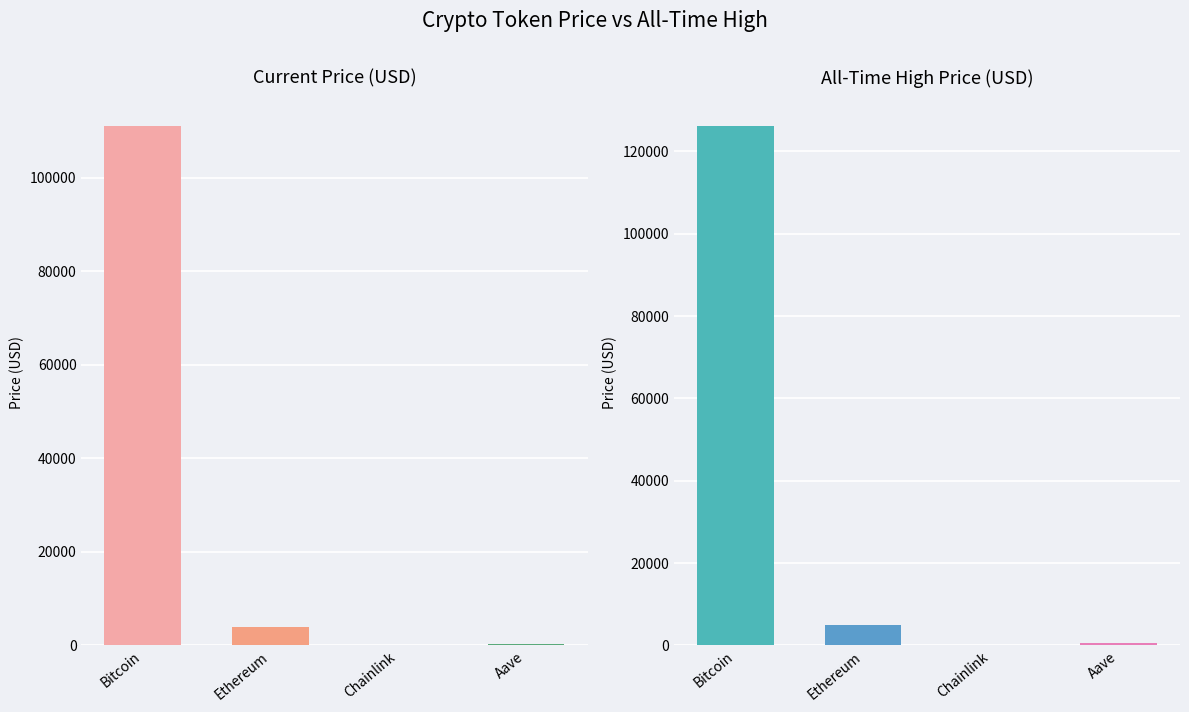

What is the maximum value shown in the chart?

126080.0